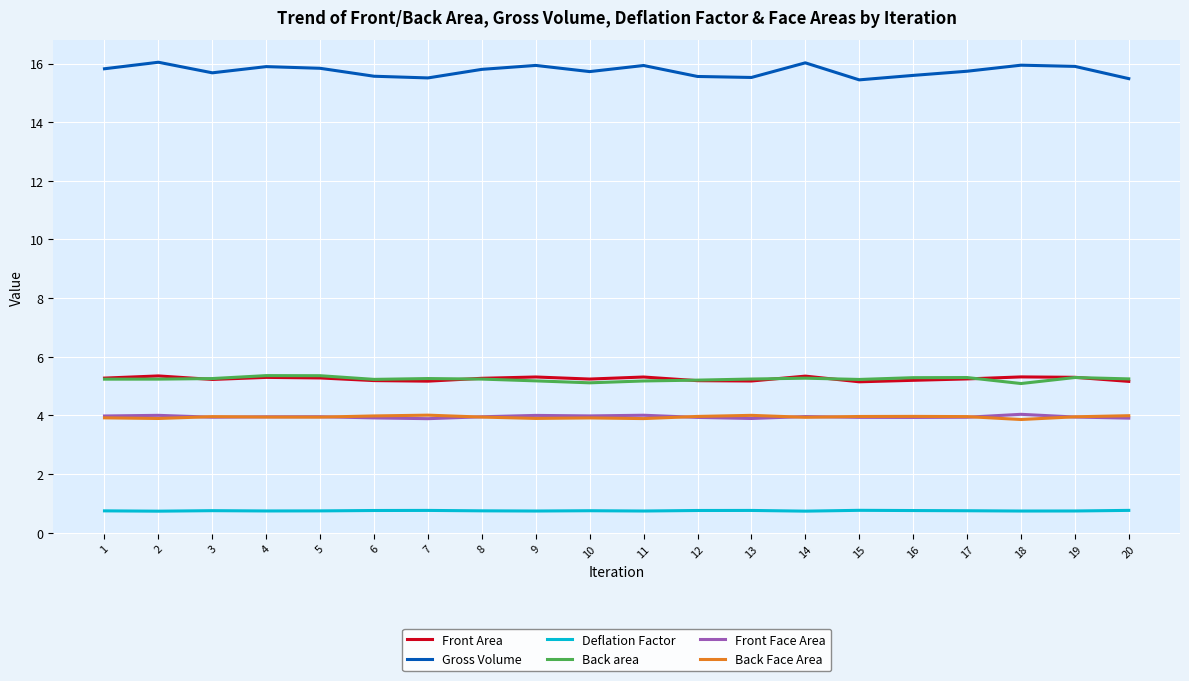

What is the sum of the Back area values at 18 and 15?

10.3